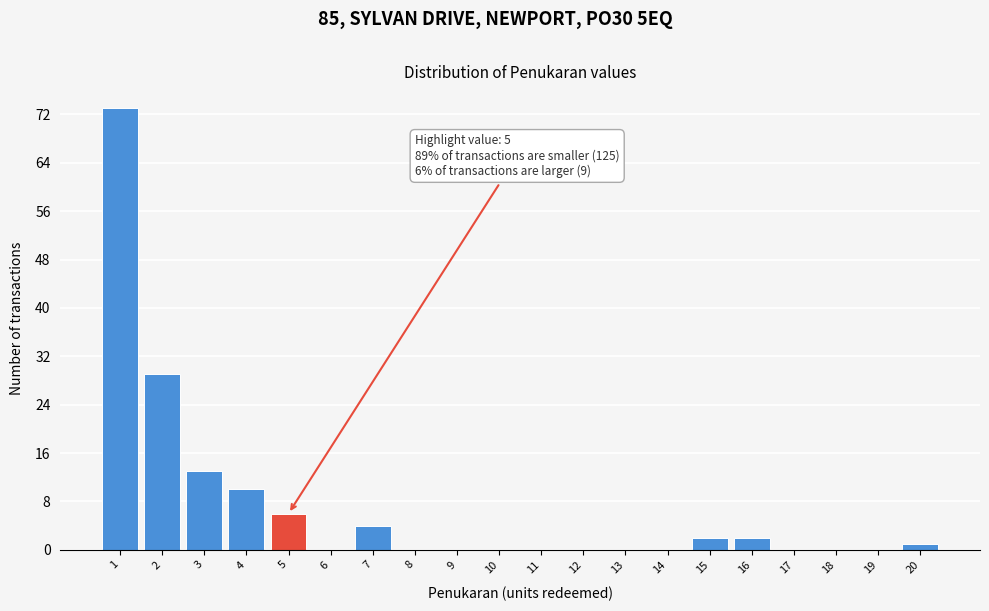

Reading left to right, list all the values displayed in this chart.

1=73	2=29	3=13	4=10	5=6	6=0	7=4	8=0	9=0	10=0	11=0	12=0	13=0	14=0	15=2	16=2	17=0	18=0	19=0	20=1